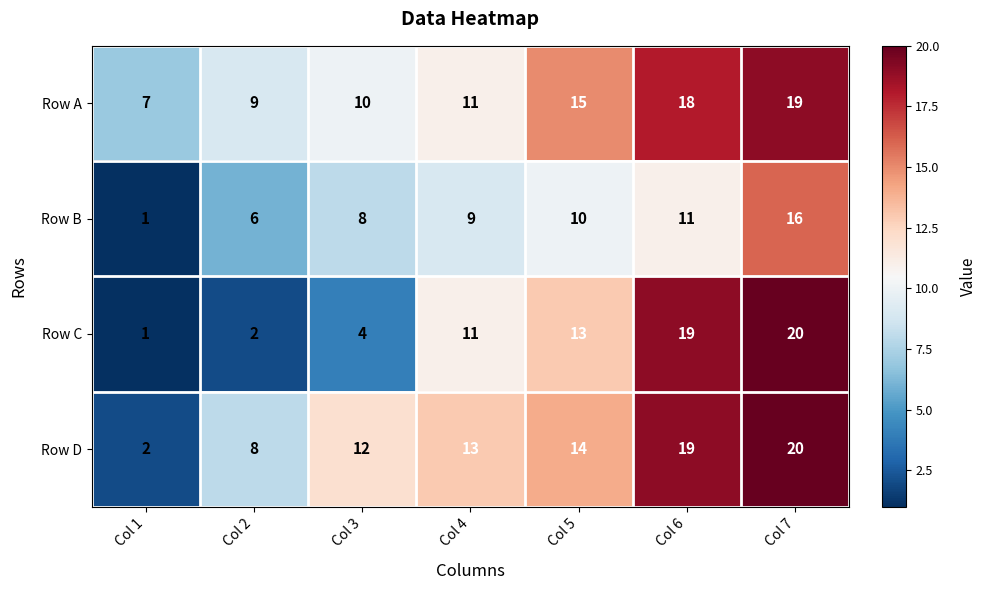

What is the difference between the Row A values at Col 1 and Col 6?

11